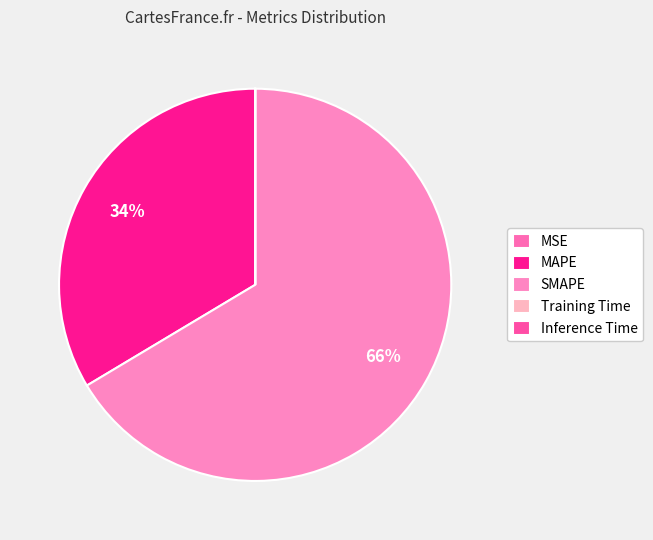

What is the majority slice?

SMAPE